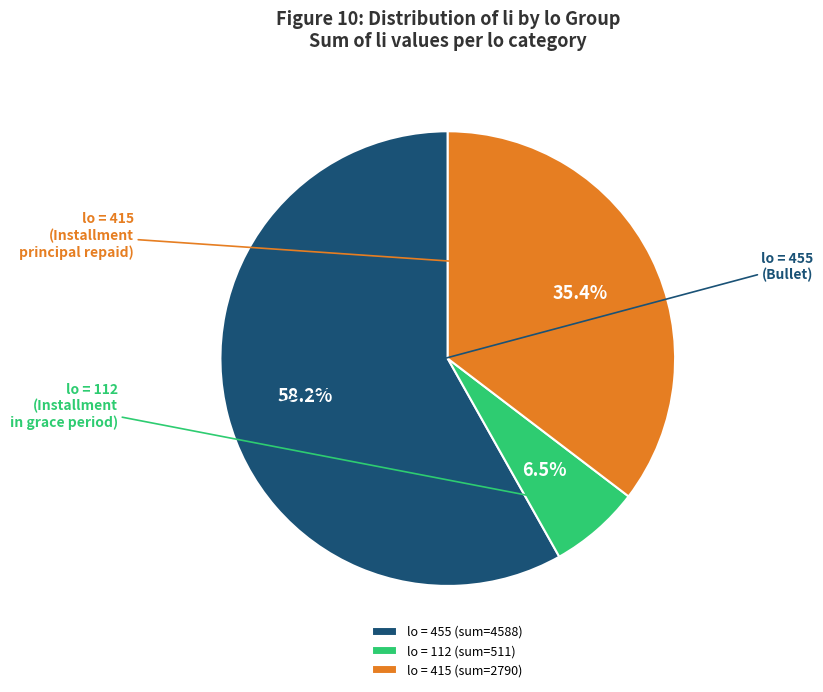

Does lo = 455 represent more than half of the total?

Yes